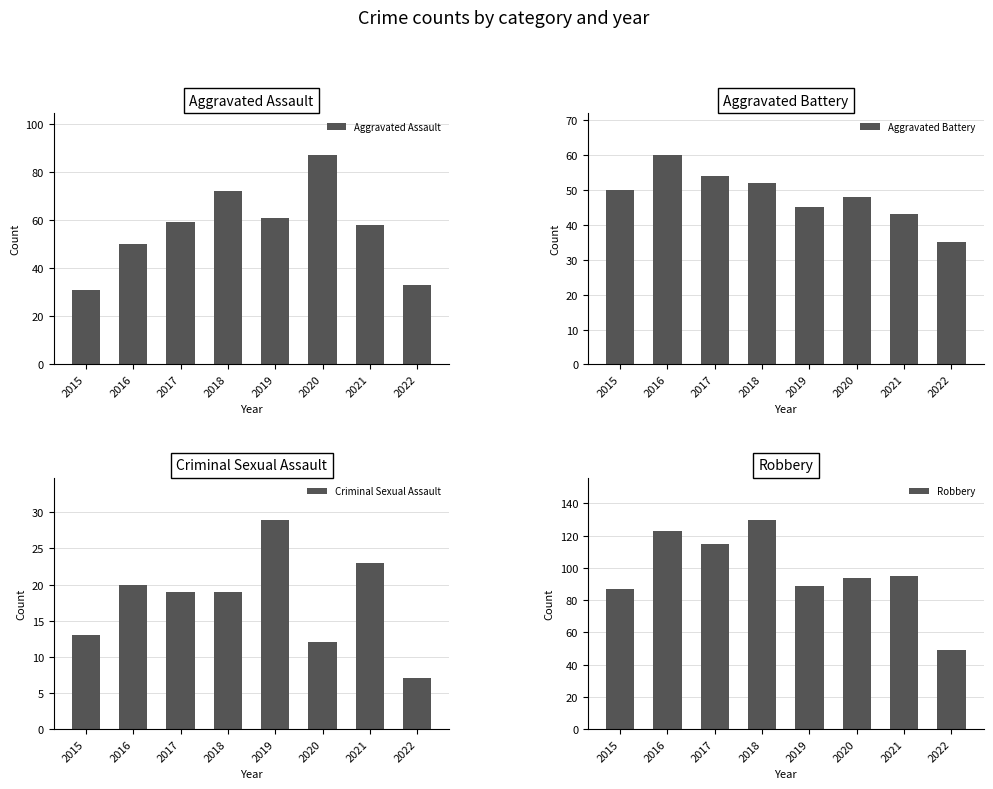

At which category is the sum across all series the highest?

2018